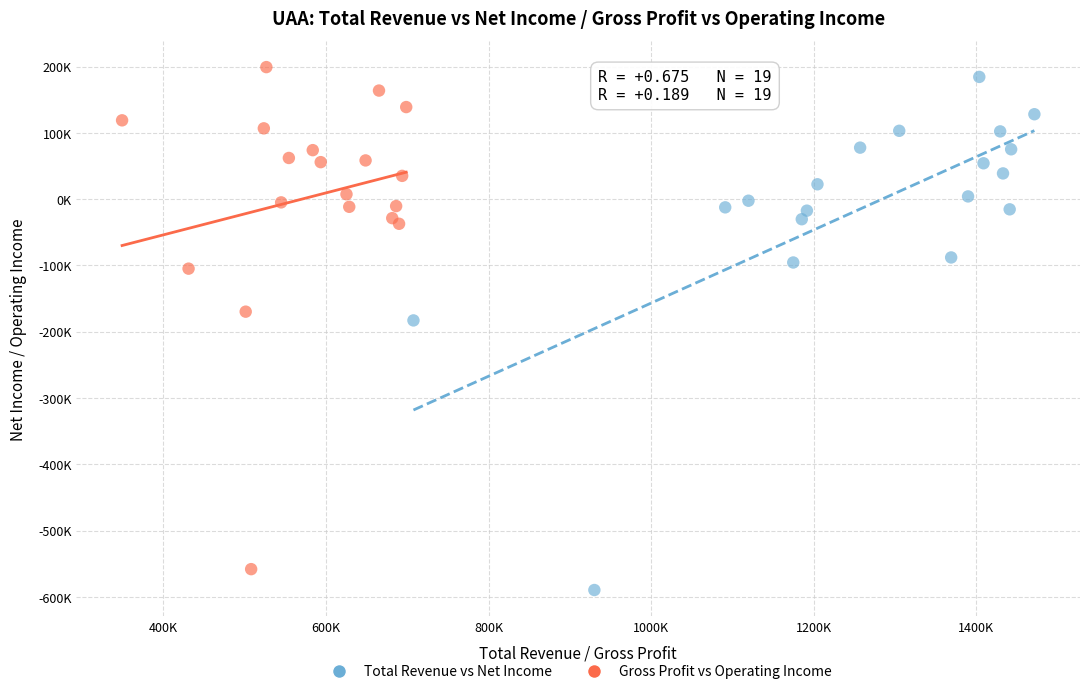

Which series has the largest Y range (max minus min)?

Total Revenue vs Net Income